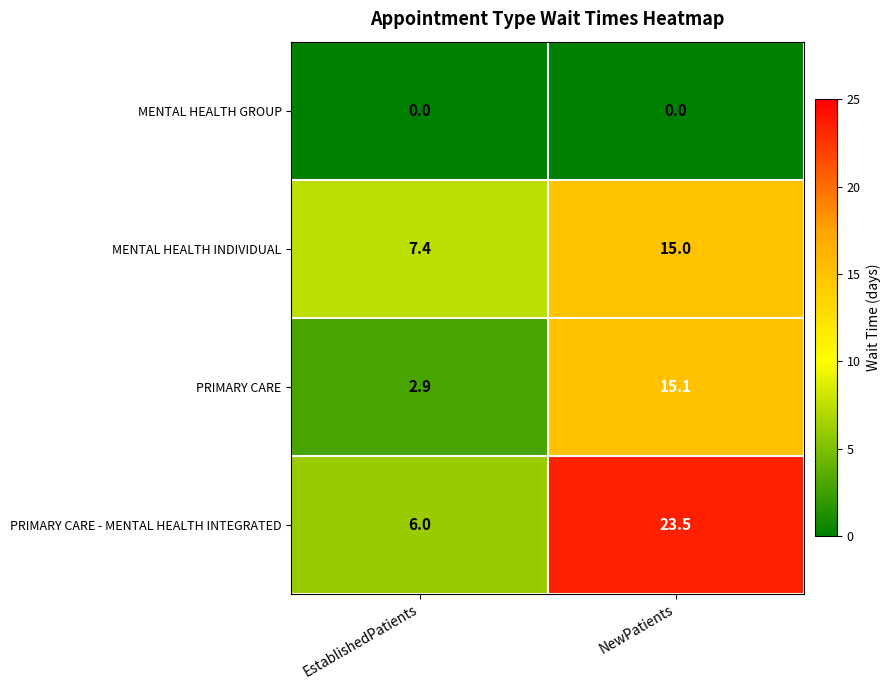

Which series has the largest total across all categories?

PRIMARY CARE - MENTAL HEALTH INTEGRATED